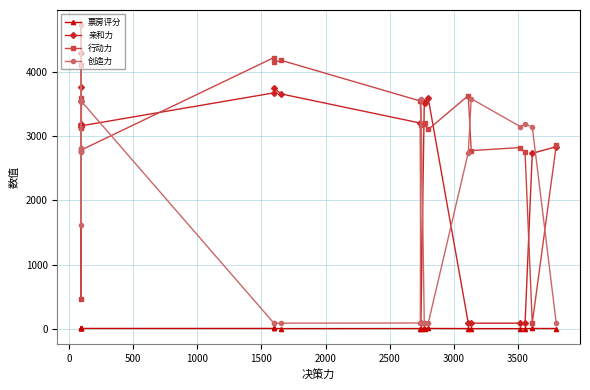

How many values in the 行动力 series are below 3168?

10